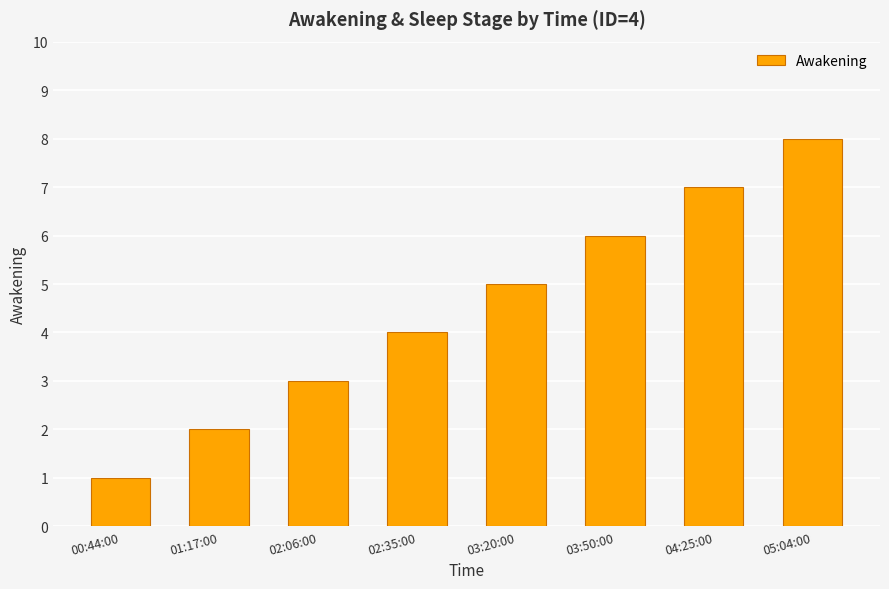

Is it true that the value at 02:06:00 is 4?

False